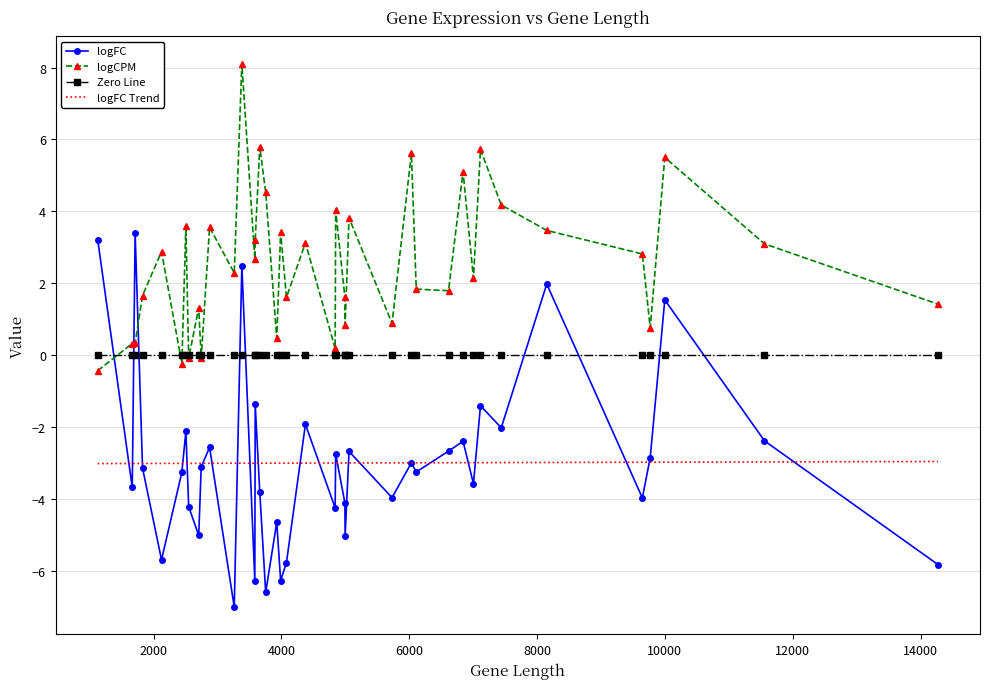

Which series has the largest total across all categories?

logCPM